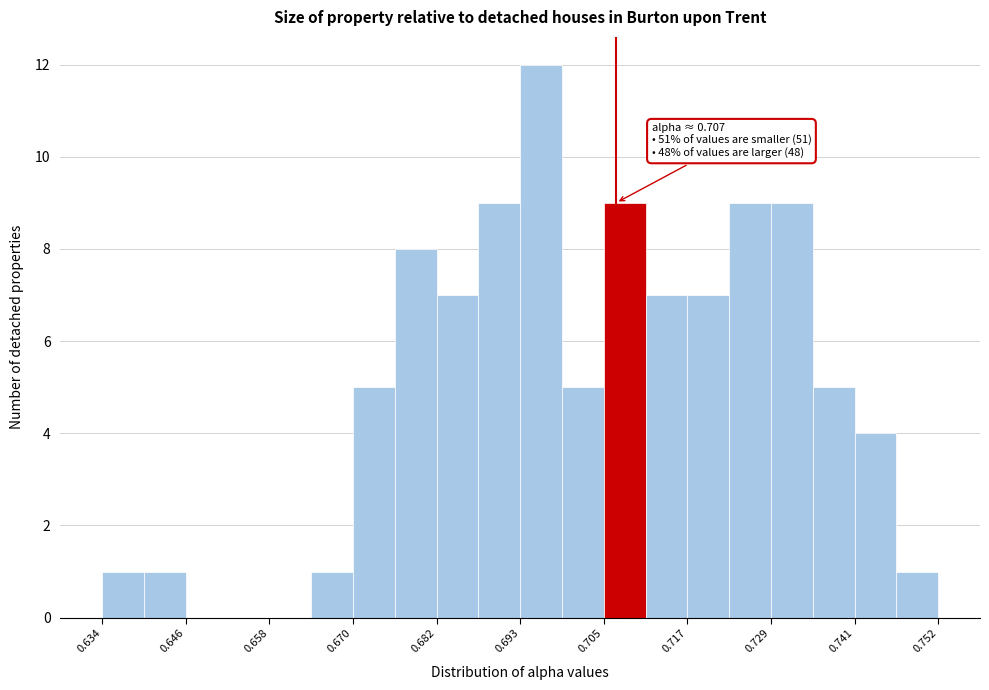

Around what value on the x-axis is the tallest bar? Give the approximate position of its centre, as read against the axis.

0.696